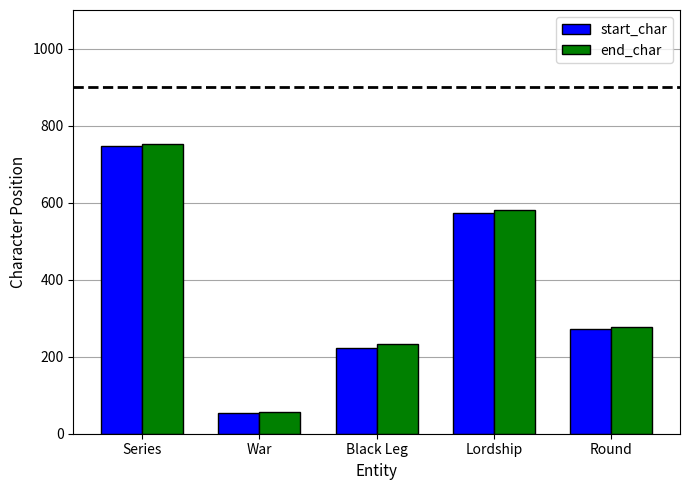

How many series are shown in this chart?

2